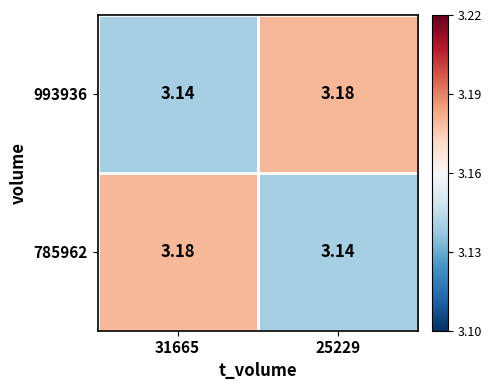

What is the total value across all series at 31665?

6.3